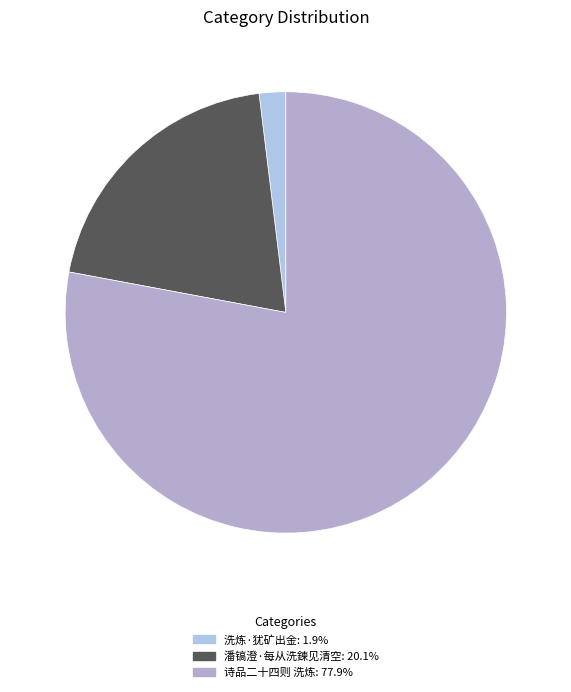

To the nearest percent, what is the combined percentage of 洗炼·犹矿出金 and 诗品二十四则 洗炼?

80%